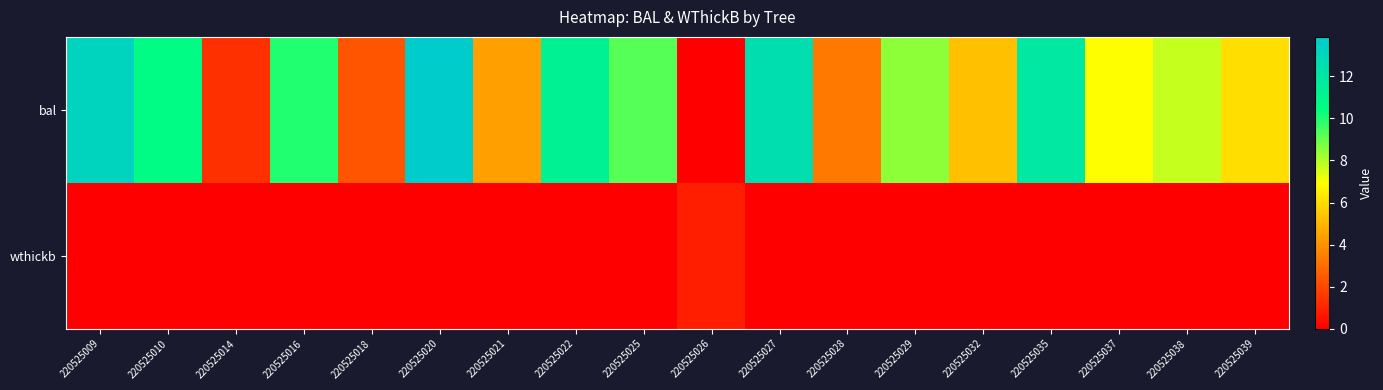

What is the difference between the highest and lowest values at 220525029?

8.5